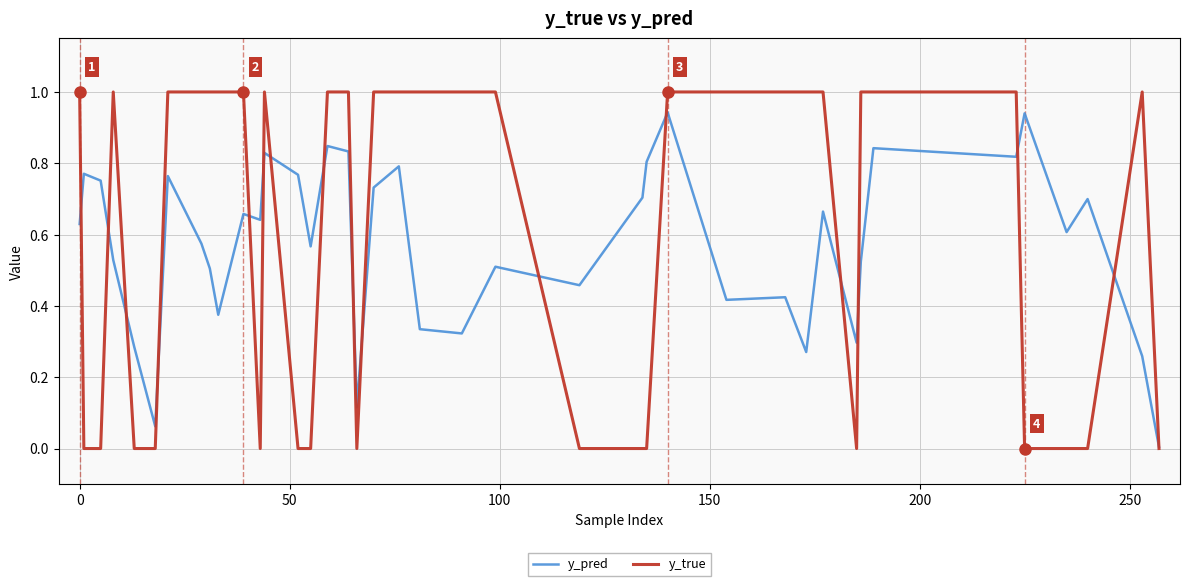

List the series in order of their peak value, lowest first.

y_pred, y_true